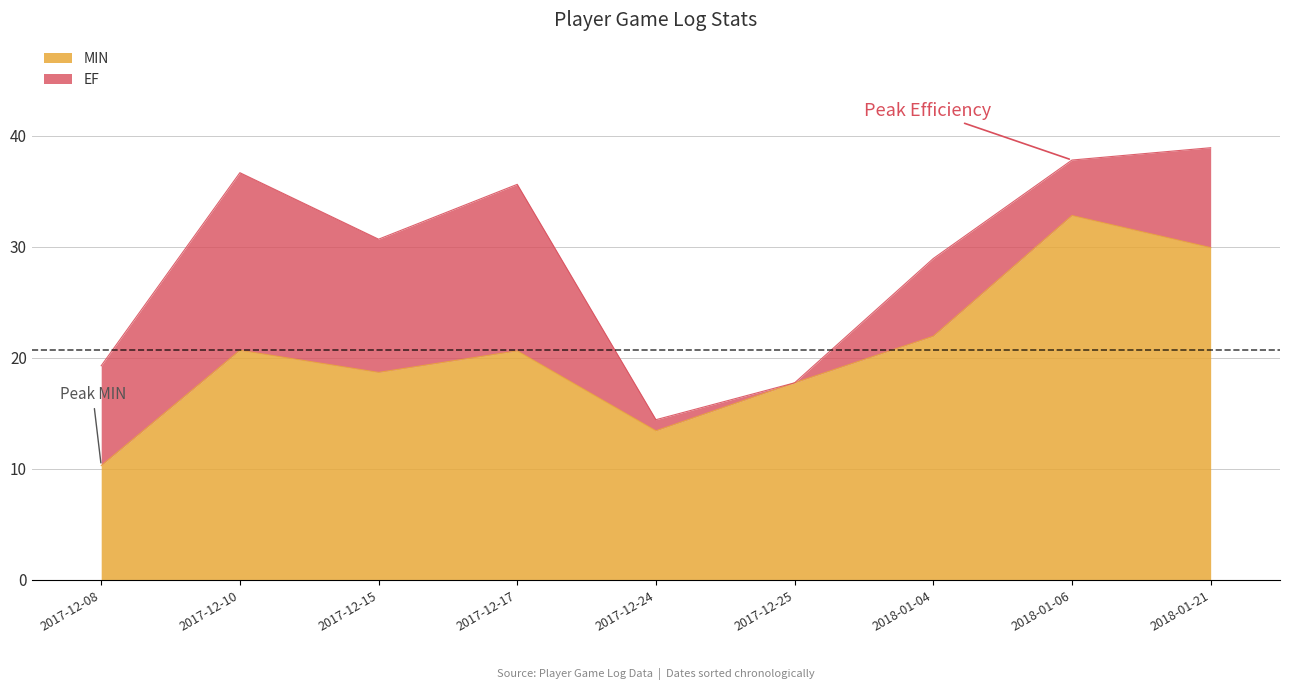

Is it true that MIN equals 38.6 at 2018-01-04?

False